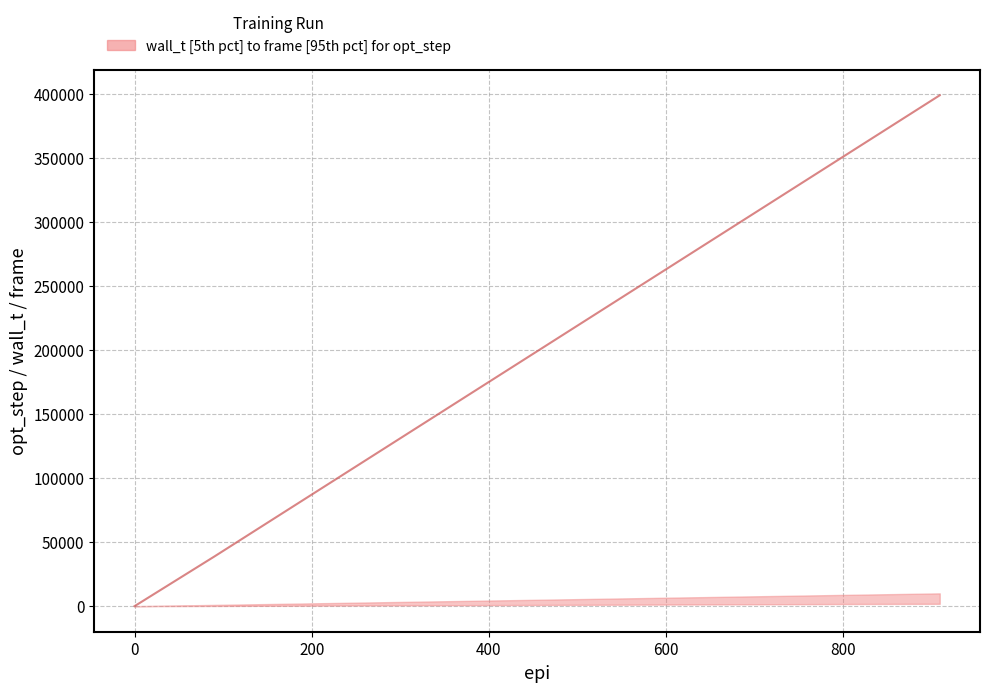

How many values are above zero?

10